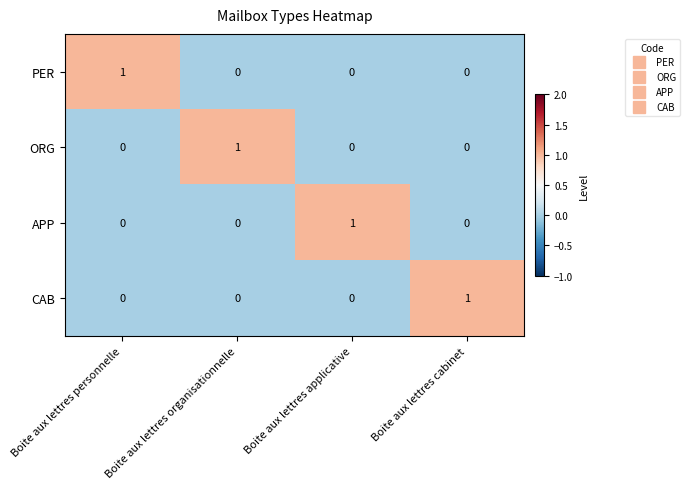

Is it true that APP equals 1 at Boite aux lettres organisationnelle?

False